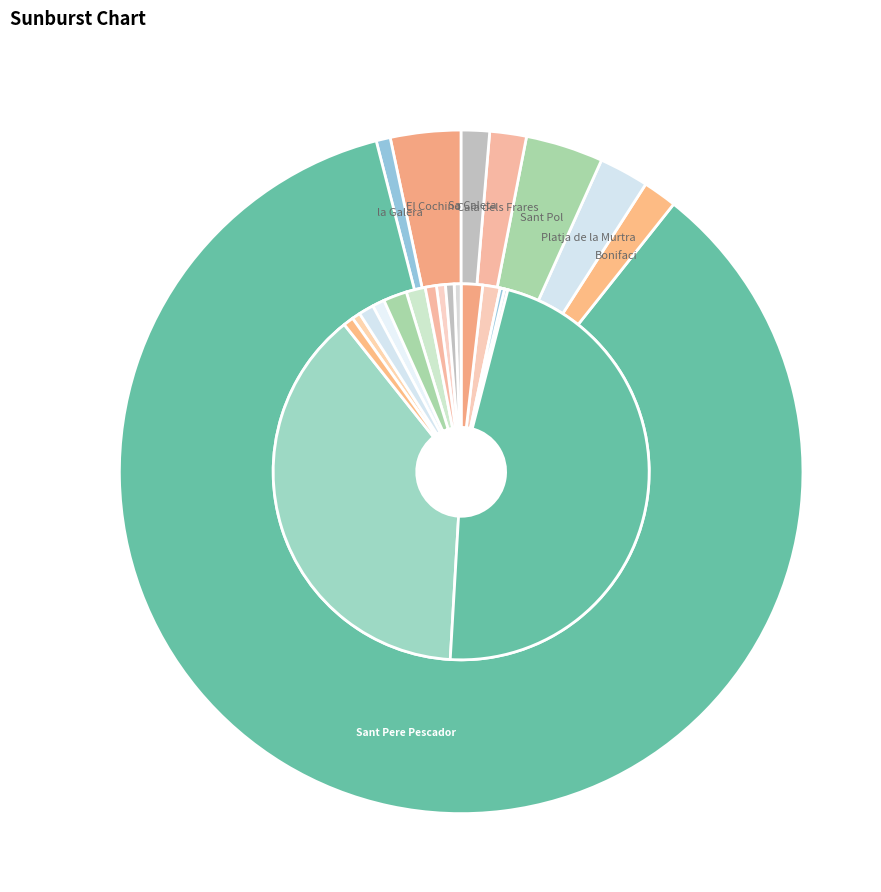

Which has a higher value, El Cochino or Platja de la Murtra?

El Cochino